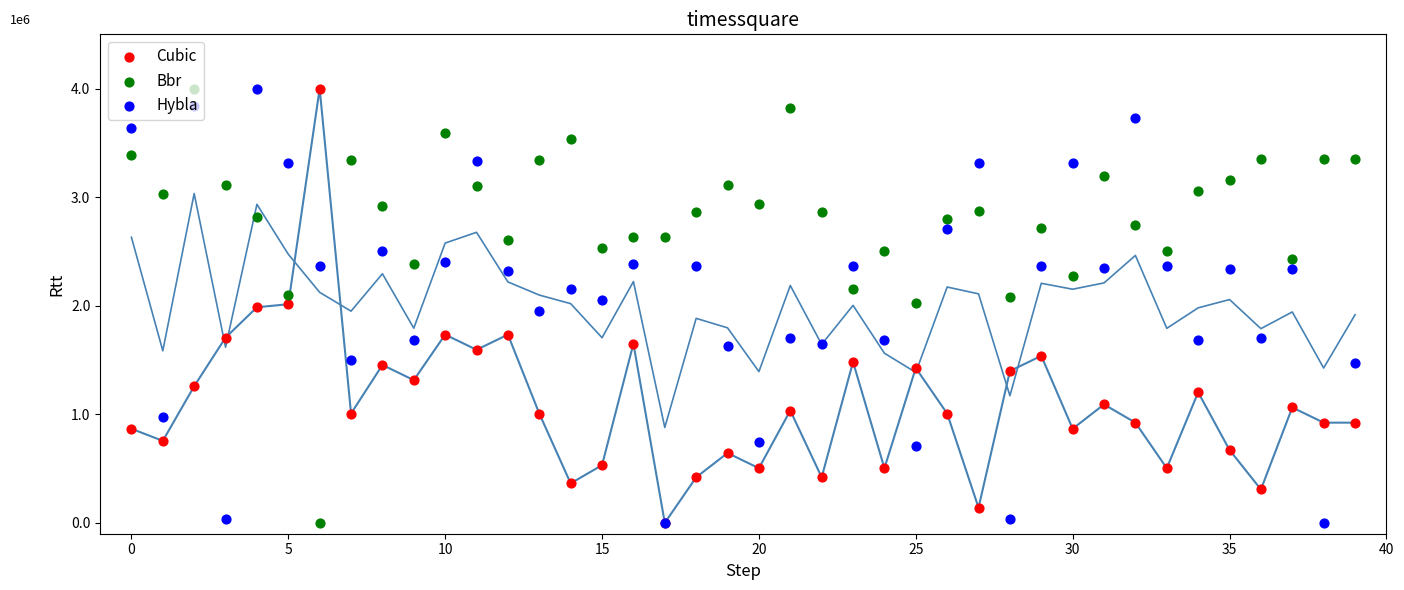

At how many categories does at least one series exceed 1298110?

40